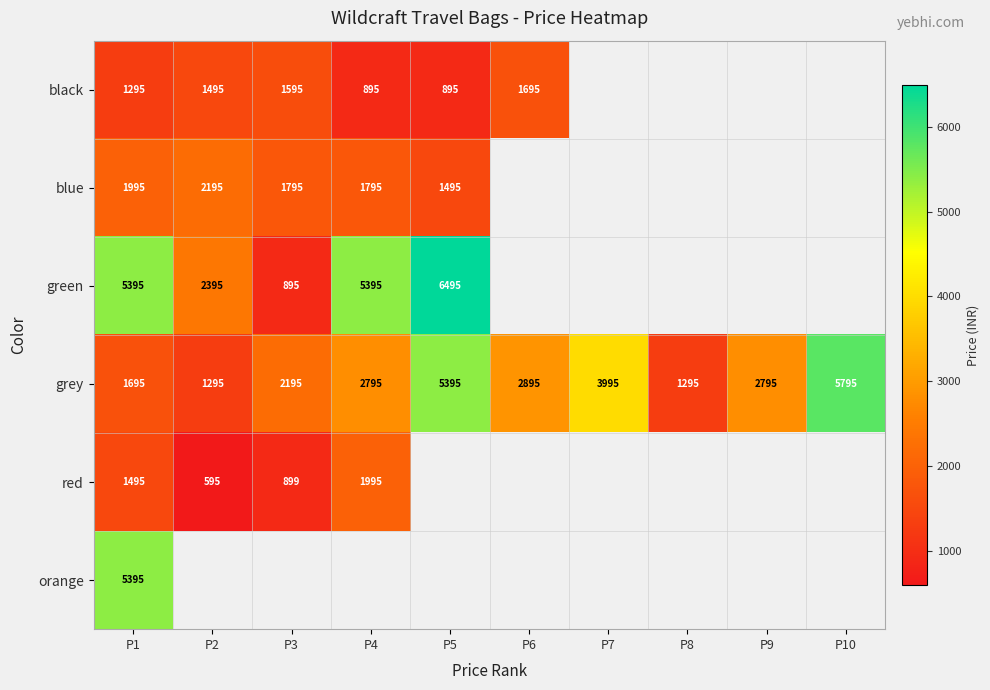

What is the sum of all grey values?

30150